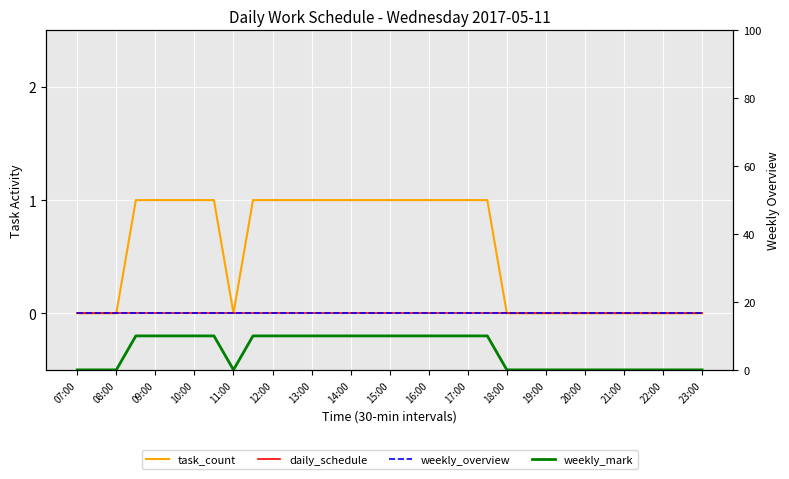

What is the value of the task_count point at the 4th from the left?

1